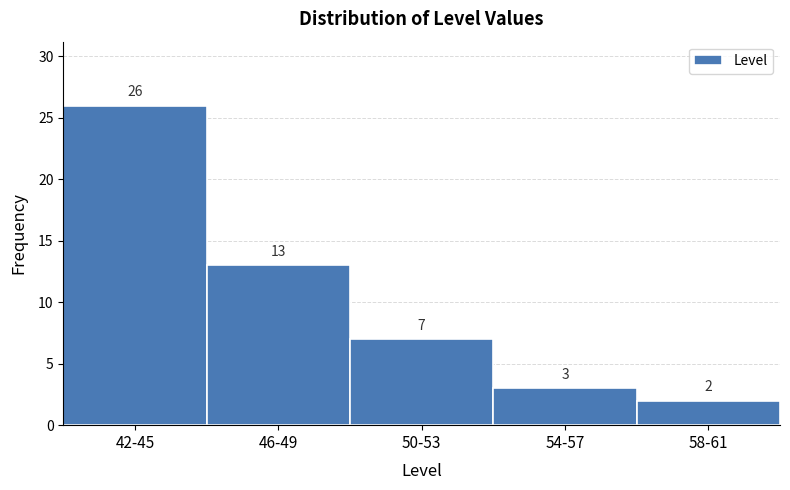

Reading left to right, what are all the values shown in this chart?

26	13	7	3	2